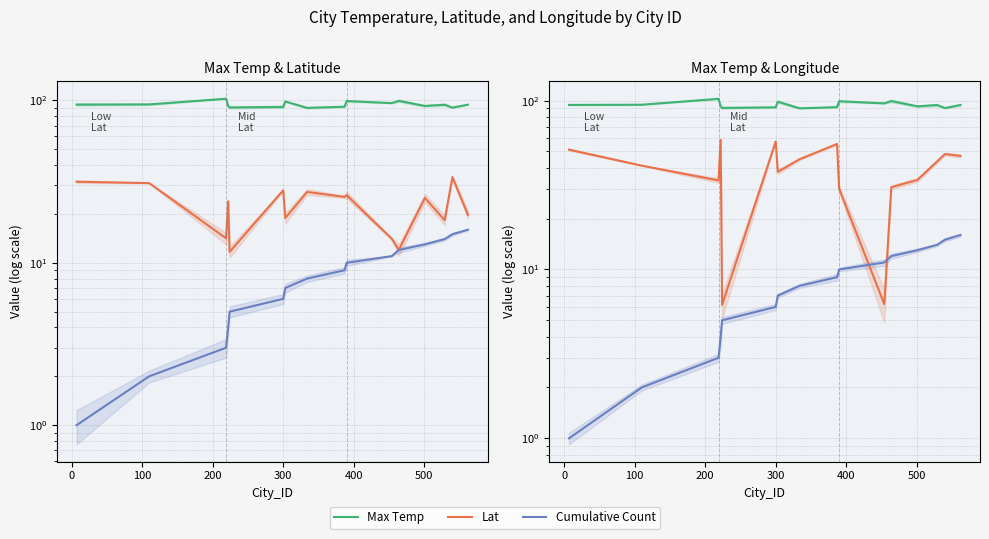

The Lat series shows 36.8 at 9. True or false?

False